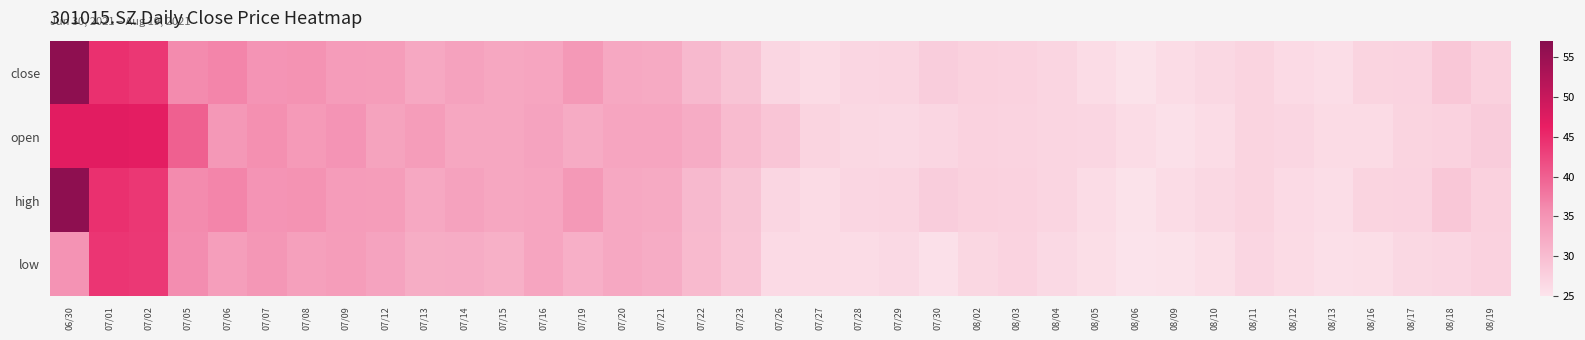

What is the total value across all series at 08/13?

103.7